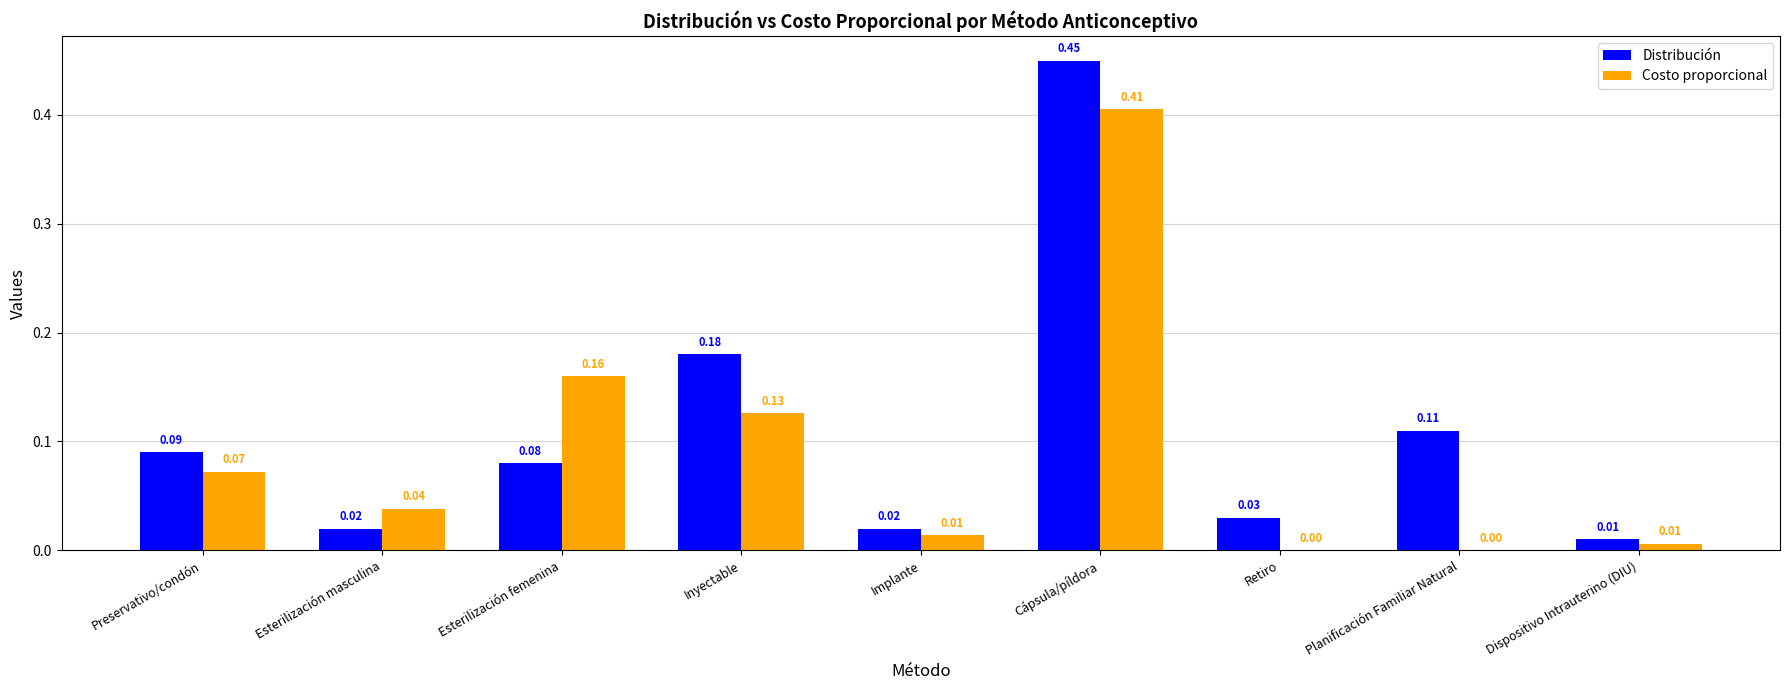

How many values in the Costo proporcional series exceed 0?

7